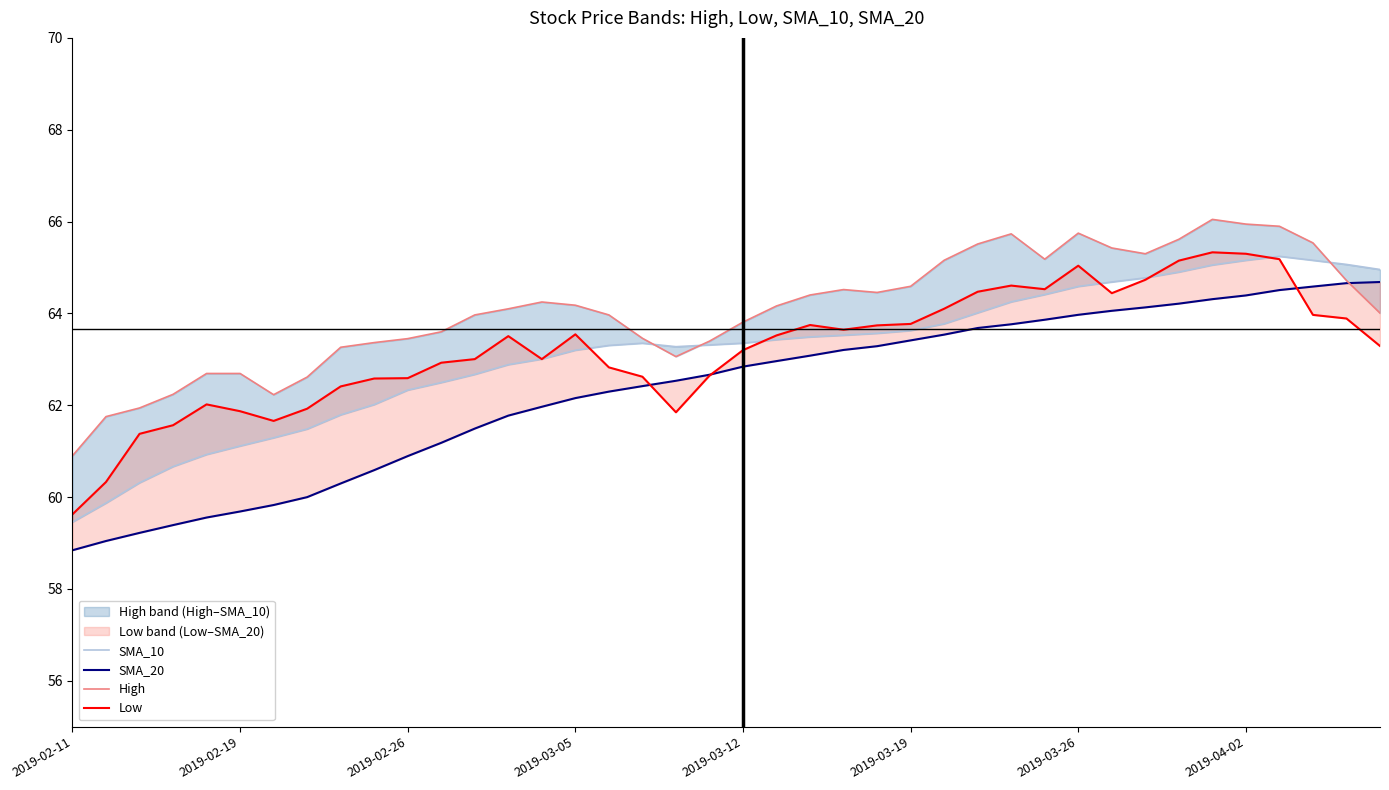

Between which two adjacent categories do SMA_10 and High first intersect?

17 and 18